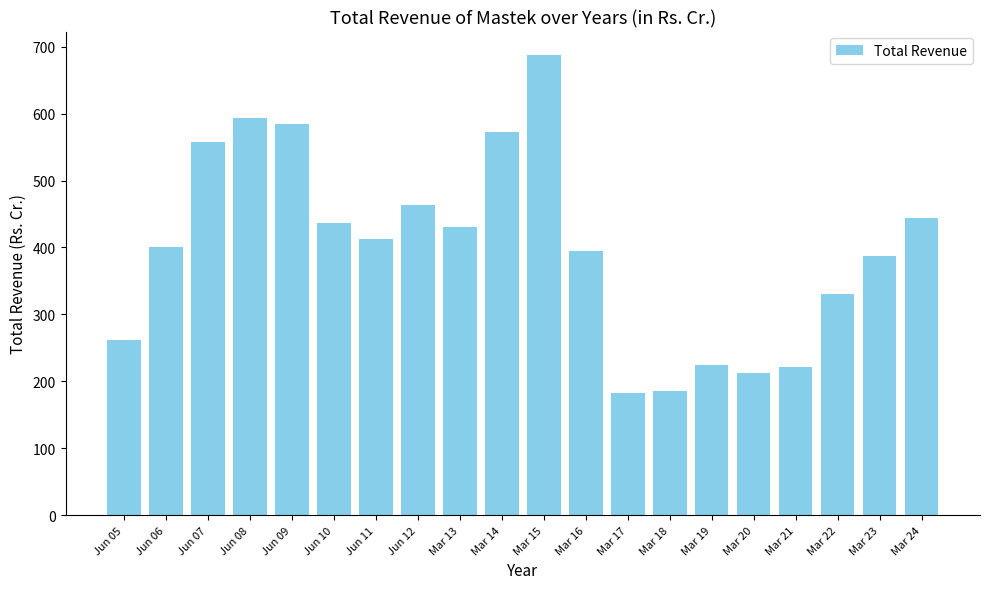

Is it true that the value at Jun 06 is 521.9?

False